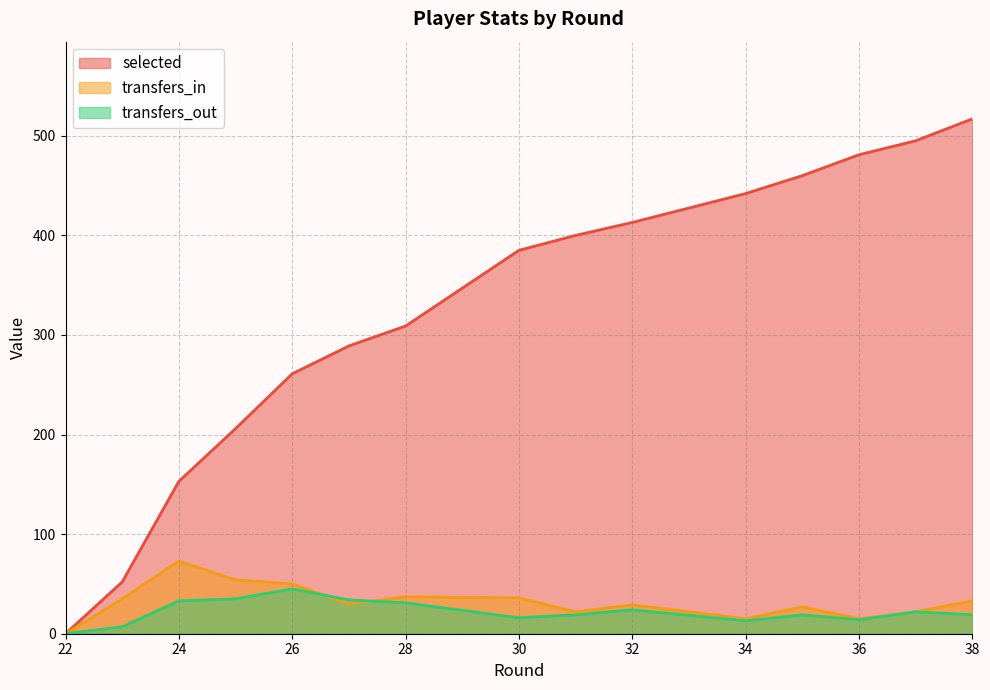

At how many categories does at least one series exceed 441?

5